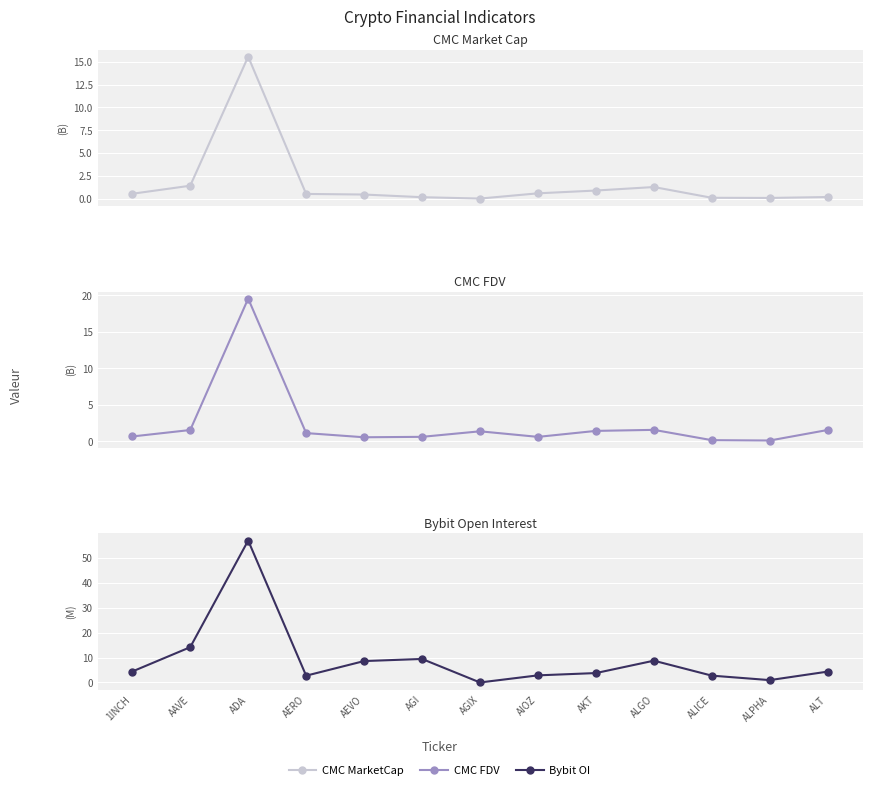

At which label does CMC MarketCap reach its peak?

ADA